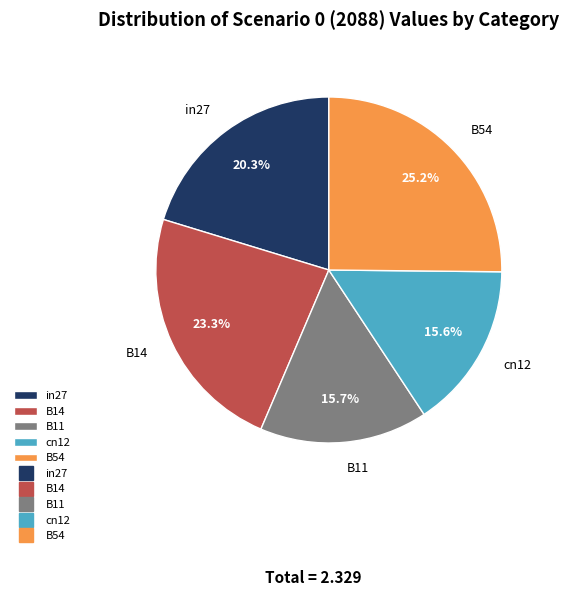

How many segments does this pie chart have?

5